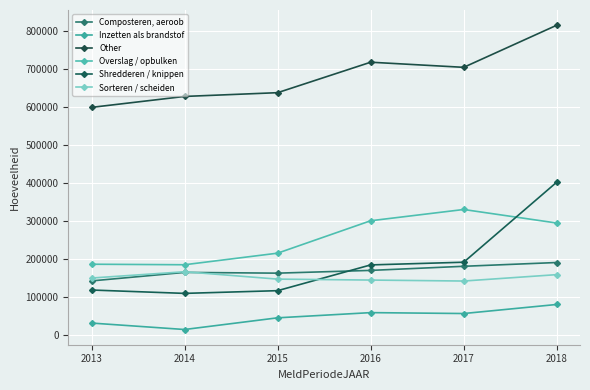

Which series has the largest range (max minus min)?

Shredderen / knippen